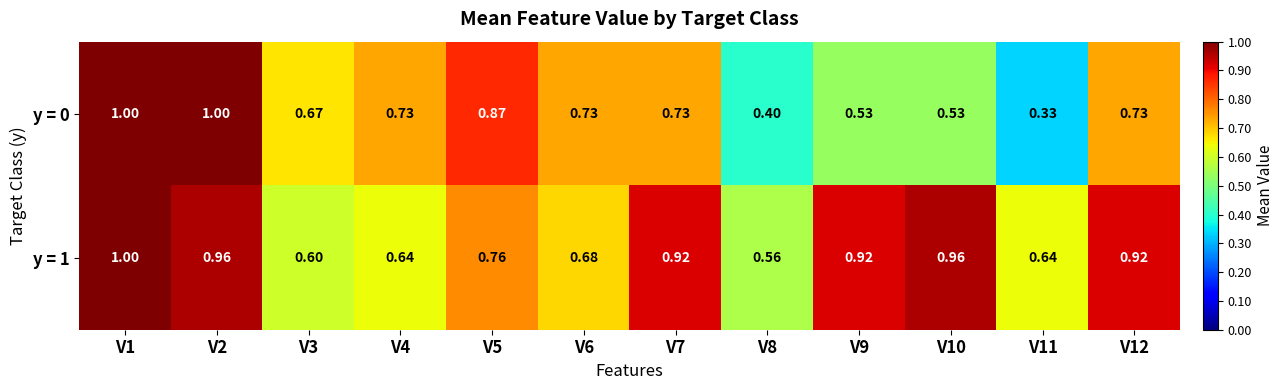

Is the value of y = 0 at V6 greater than the value of y = 1 at V5?

No